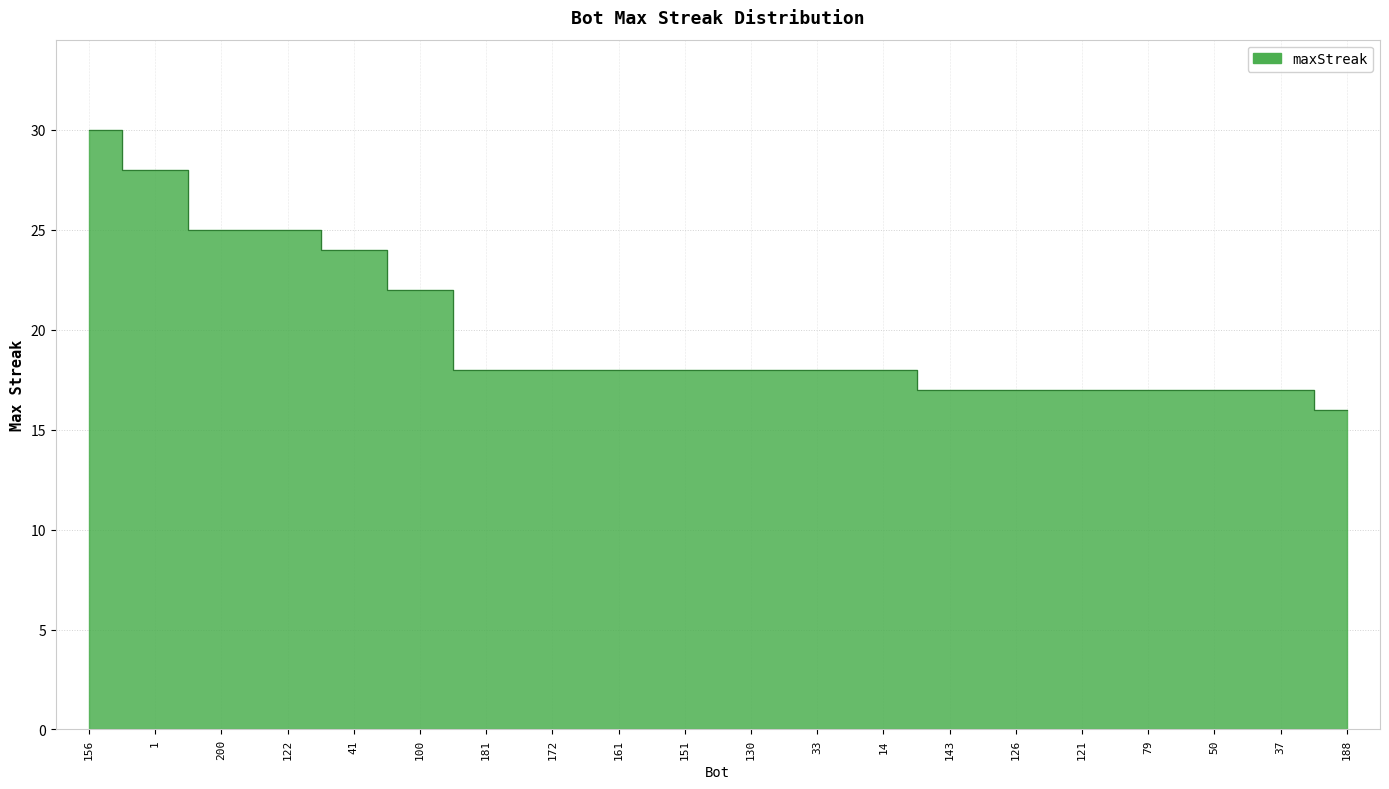

Reading left to right, what are all the values shown in this chart?

156=30	1=28	200=25	122=25	41=24	100=22	181=18	172=18	161=18	151=18	130=18	33=18	14=18	143=17	126=17	121=17	79=17	50=17	37=17	188=16